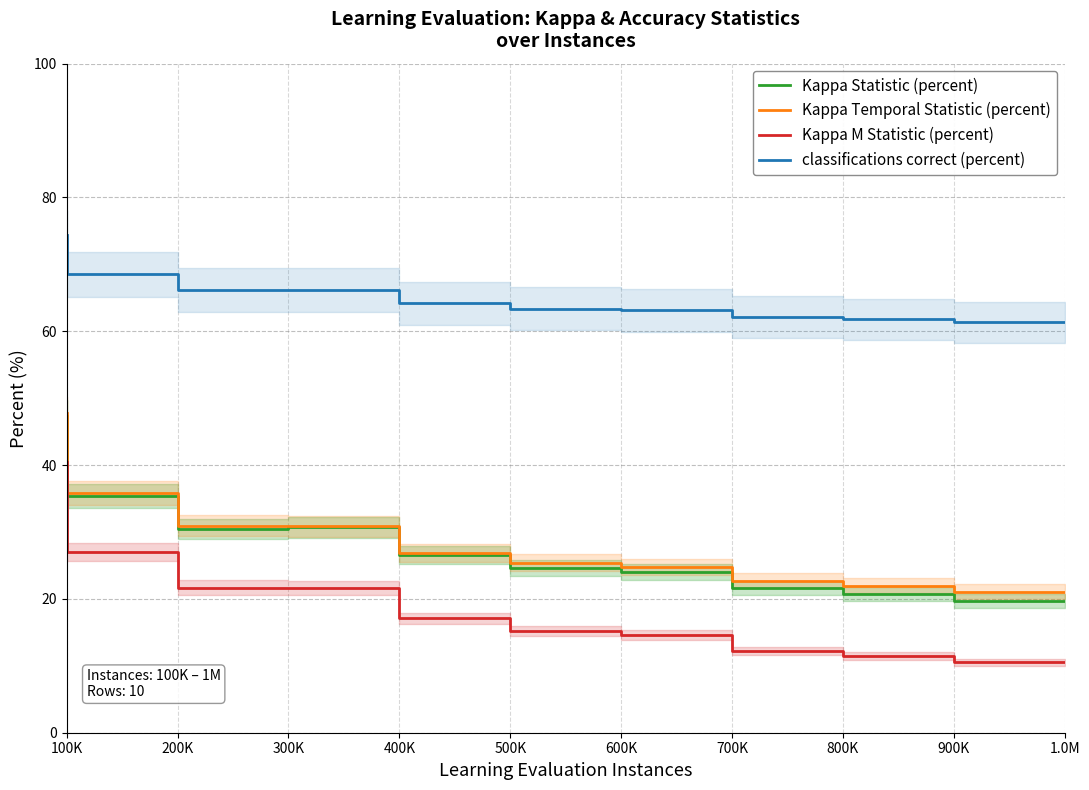

Where does the Kappa Statistic (percent) series first go above 26?

100K